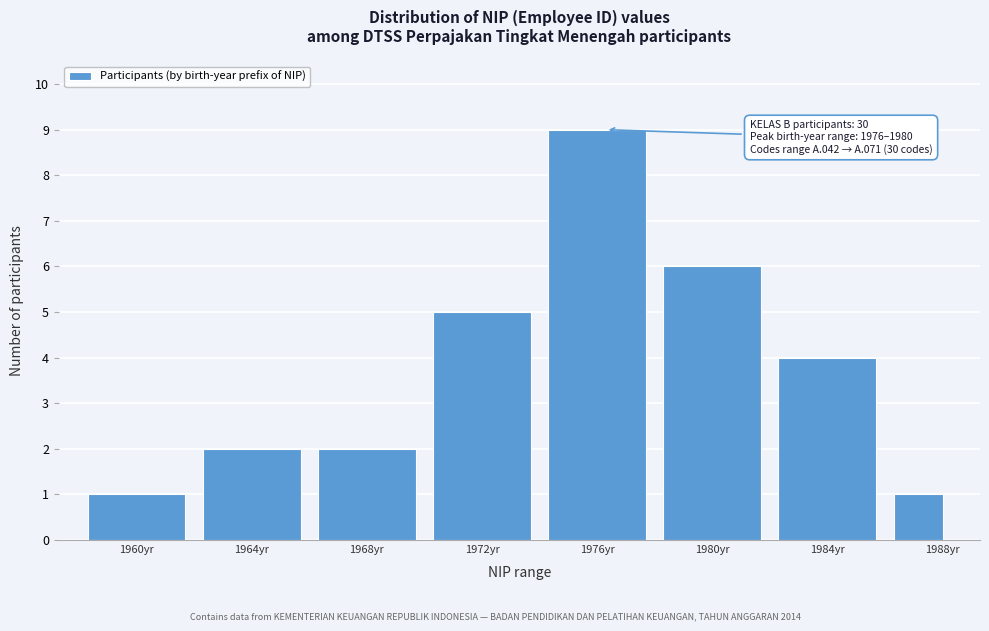

Reading left to right, what are all the values shown in this chart?

1960yr=1	1964yr=2	1968yr=2	1972yr=5	1976yr=9	1980yr=6	1984yr=4	1988yr=1